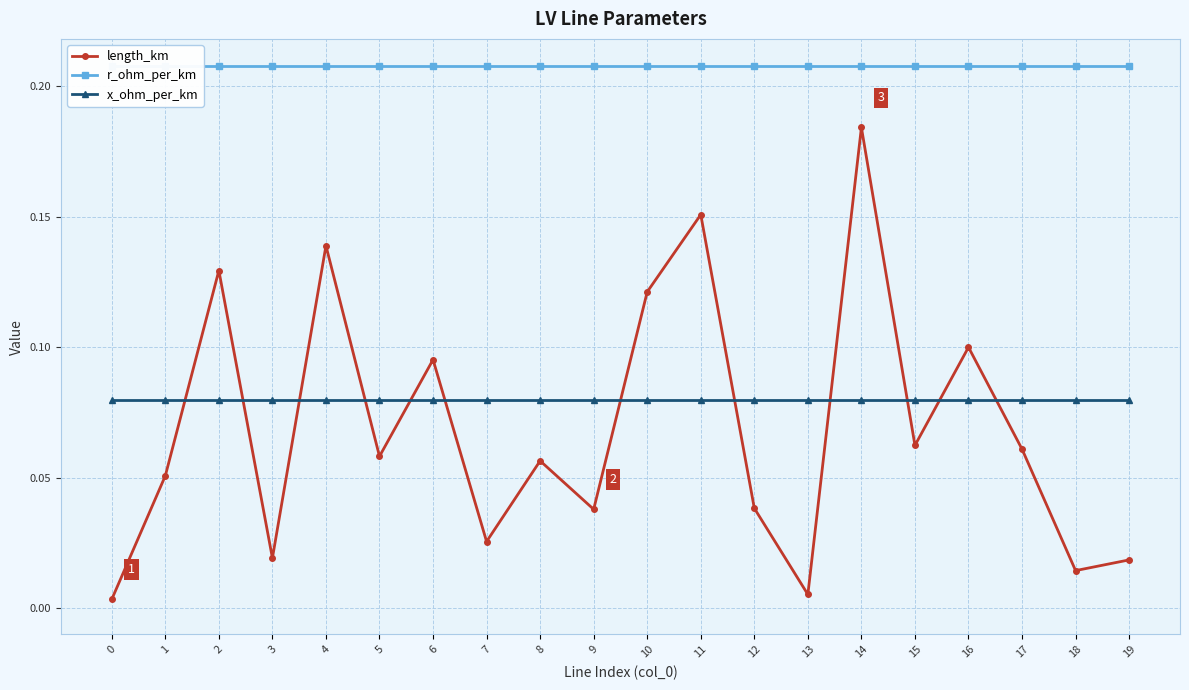

Reading left to right, list all the values displayed in this chart.

length_km: 0=0.0	1=0.1	2=0.1	3=0.0	4=0.1	5=0.1	6=0.1	7=0.0	8=0.1	9=0.0	10=0.1	11=0.2	12=0.0	13=0.0	14=0.2	15=0.1	16=0.1	17=0.1	18=0.0	19=0.0
r_ohm_per_km: 0=0.2	1=0.2	2=0.2	3=0.2	4=0.2	5=0.2	6=0.2	7=0.2	8=0.2	9=0.2	10=0.2	11=0.2	12=0.2	13=0.2	14=0.2	15=0.2	16=0.2	17=0.2	18=0.2	19=0.2
x_ohm_per_km: 0=0.1	1=0.1	2=0.1	3=0.1	4=0.1	5=0.1	6=0.1	7=0.1	8=0.1	9=0.1	10=0.1	11=0.1	12=0.1	13=0.1	14=0.1	15=0.1	16=0.1	17=0.1	18=0.1	19=0.1